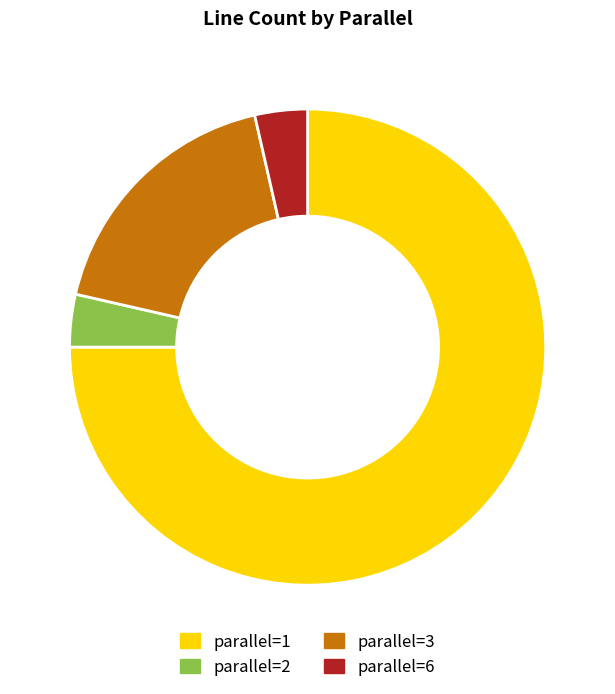

The parallel=1 slice represents 89% of the pie. True or false?

False